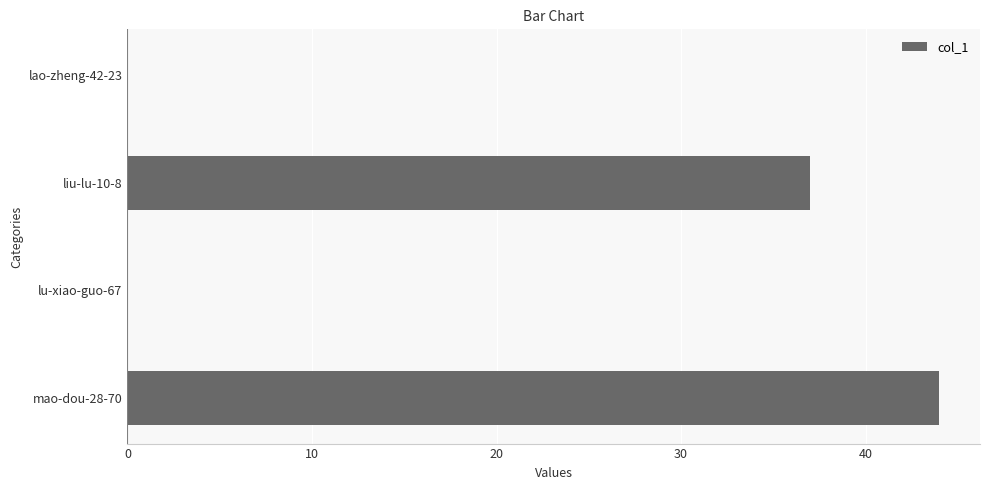

What is the average value?

20